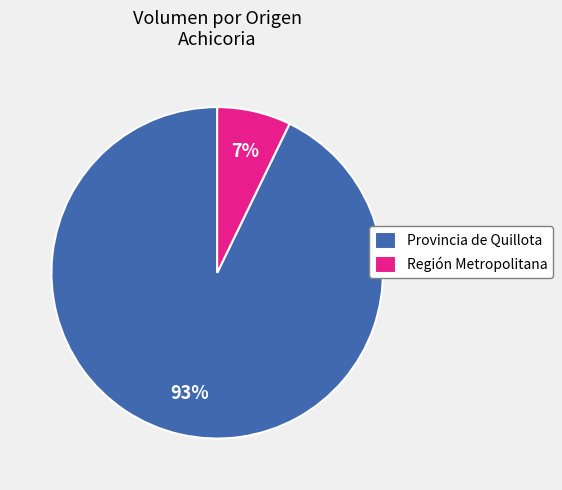

The Región Metropolitana slice represents 7% of the pie. True or false?

True